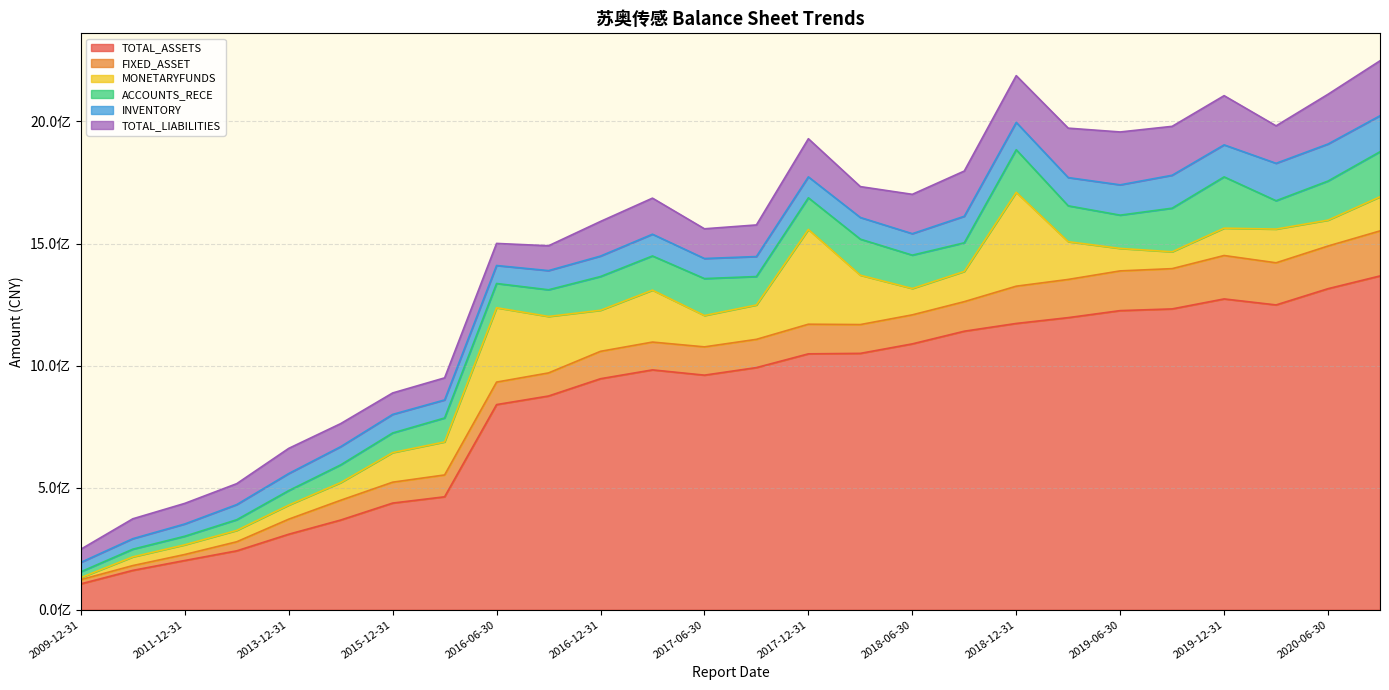

Which series ends up on top after the final intersection of ACCOUNTS_RECE and MONETARYFUNDS?

ACCOUNTS_RECE